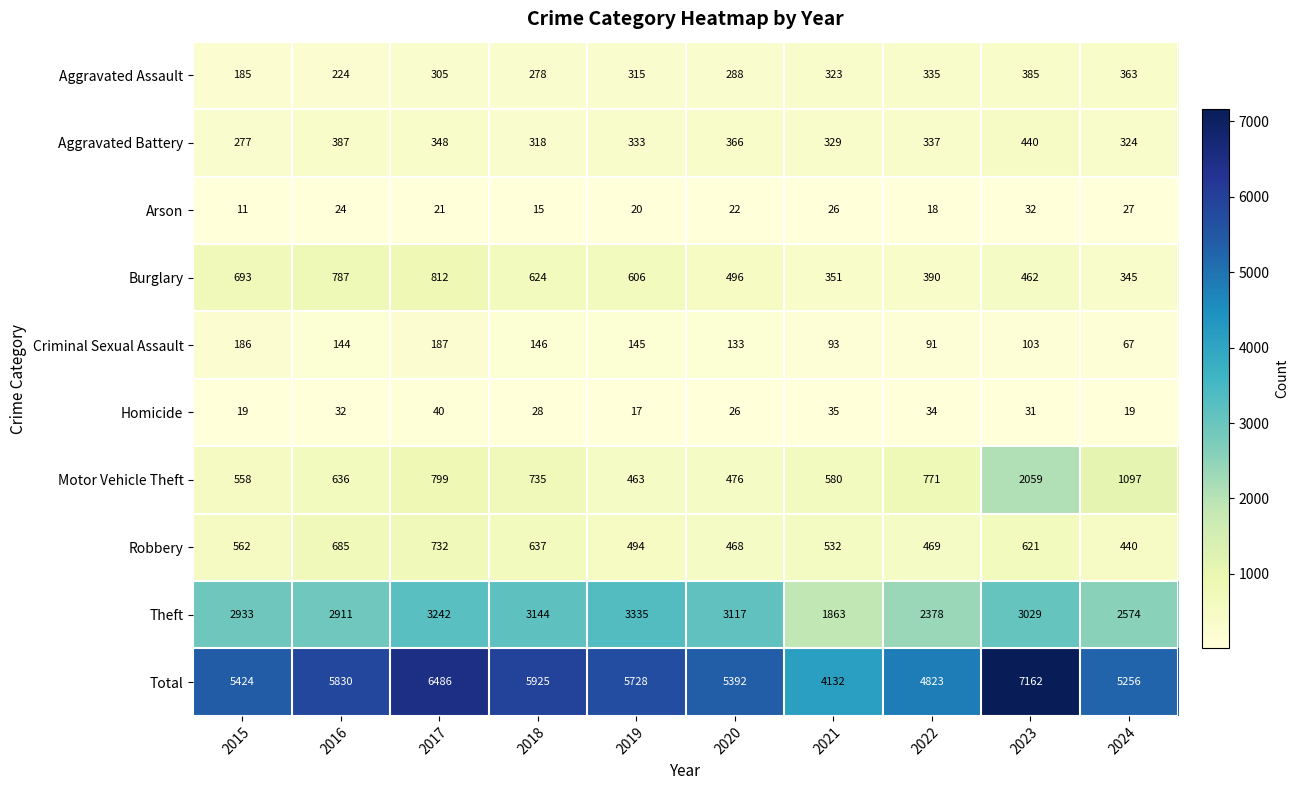

Rank the series at 2017 from highest to lowest value.

Total, Theft, Burglary, Motor Vehicle Theft, Robbery, Aggravated Battery, Aggravated Assault, Criminal Sexual Assault, Homicide, Arson